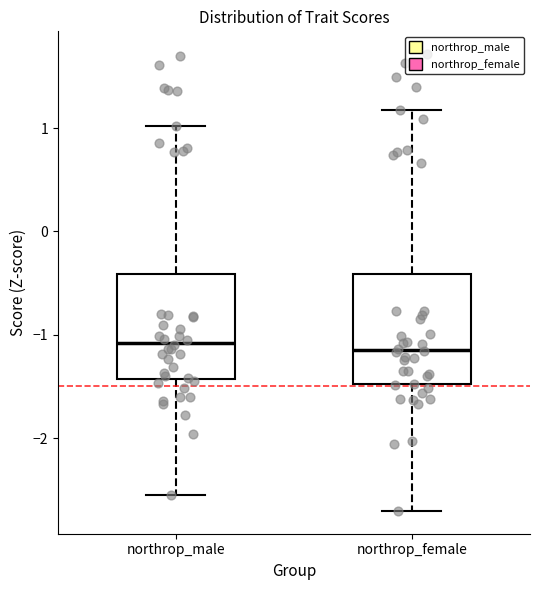

Where is the lower edge of the box for northrop_female on the y-axis? The values are not printed on the chart, so give them approximately, as read against the axis.

-1.5